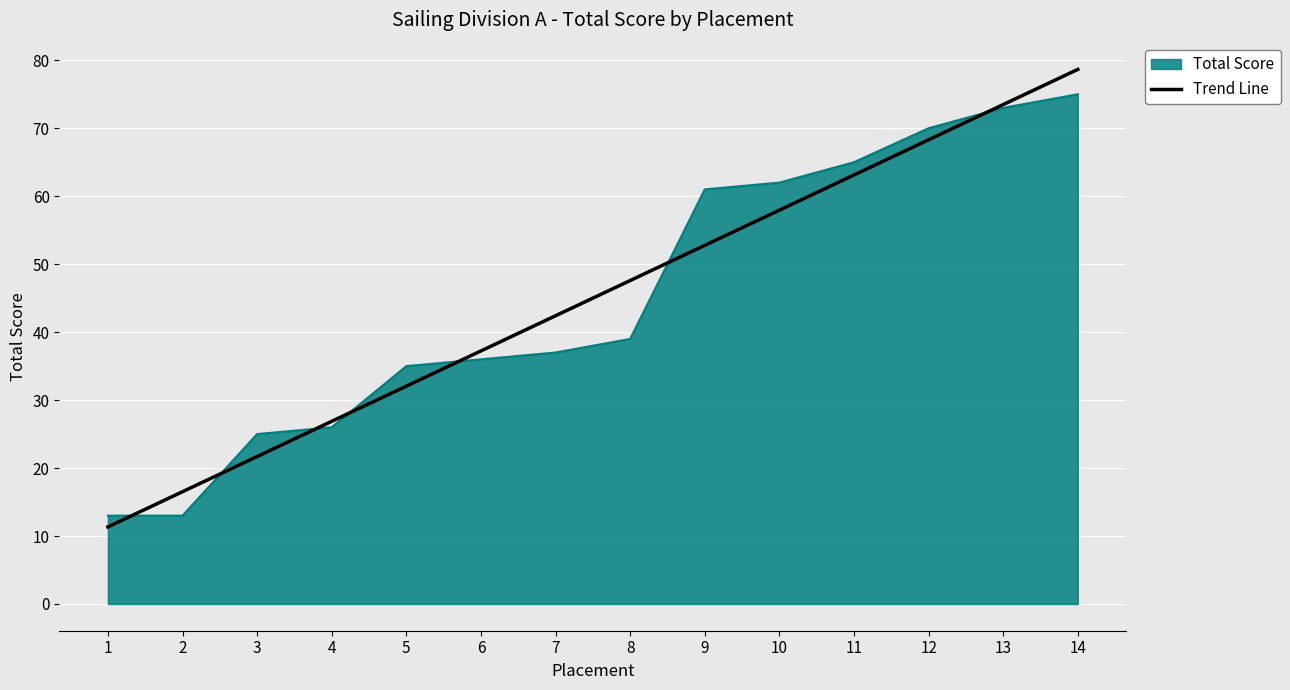

What is the total value across all series at 8?

86.6